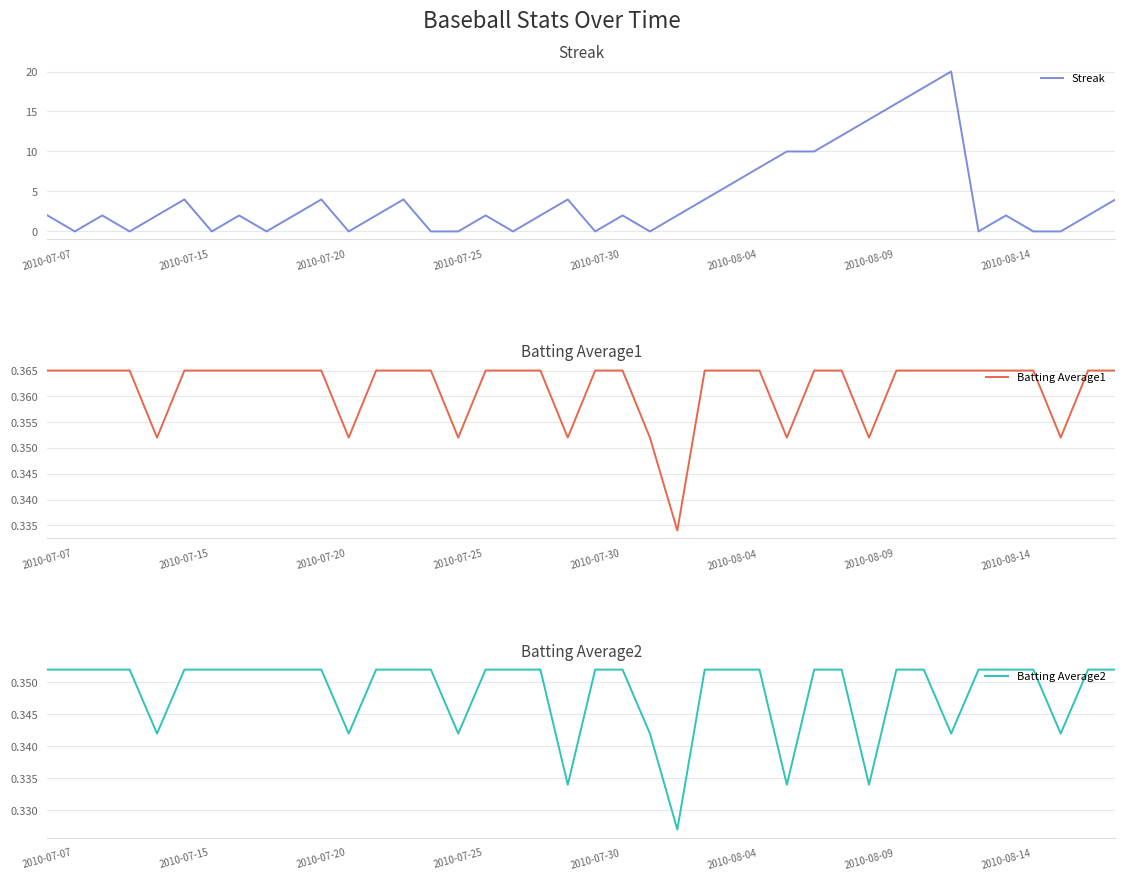

What is the value of the Batting Average2 point at the 21st from the left?

0.4